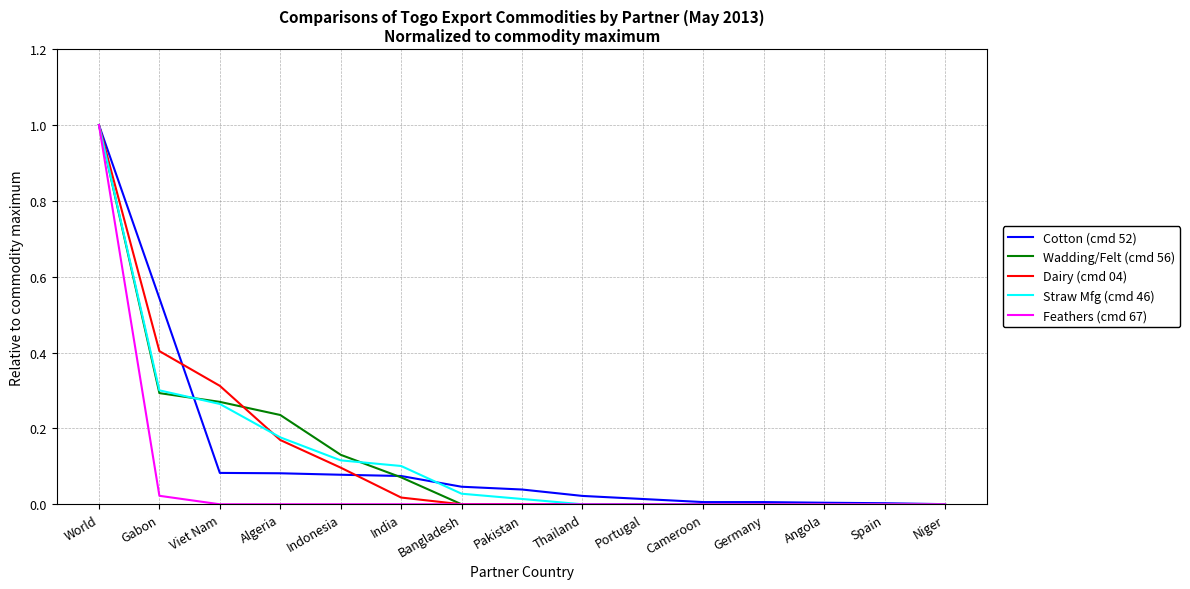

At which category is the sum across all series the highest?

World